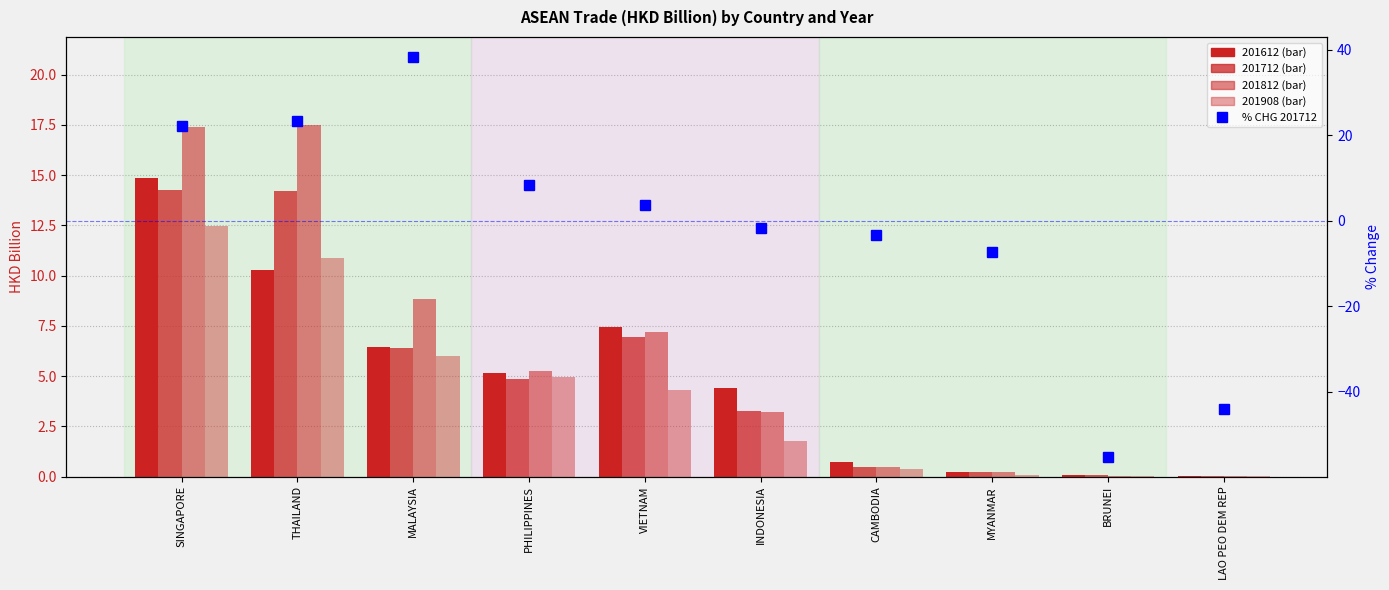

Count the number of categories in the chart.

10